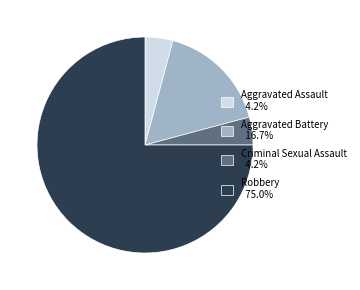

Does Aggravated Battery 16.7% represent more than half of the total?

No